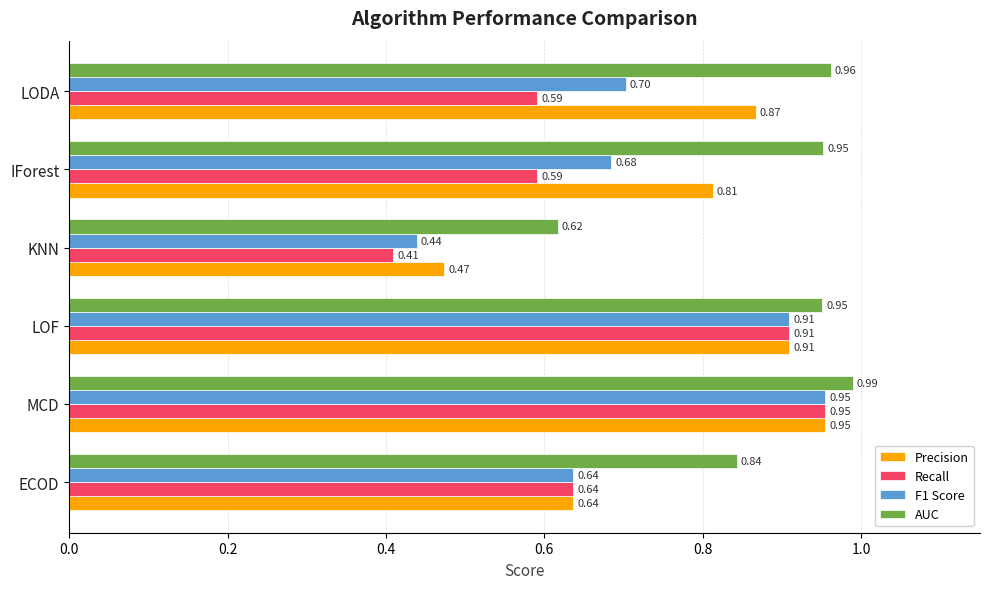

What is the sum of all Precision values?

4.7